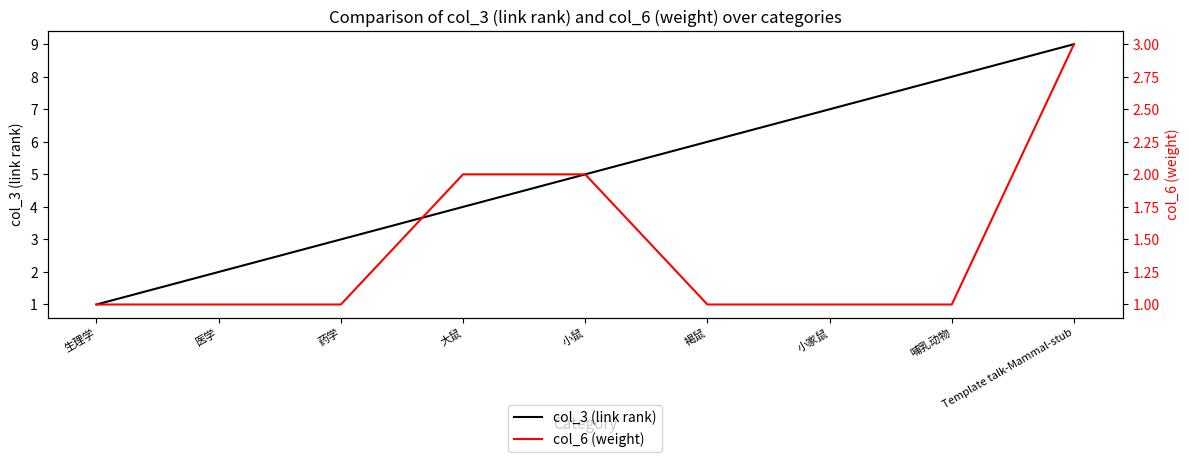

Reading left to right, extract all data points from this chart.

col_3 (link rank): 1	2	3	4	5	6	7	8	9
col_6 (weight): 1	1	1	2	2	1	1	1	3